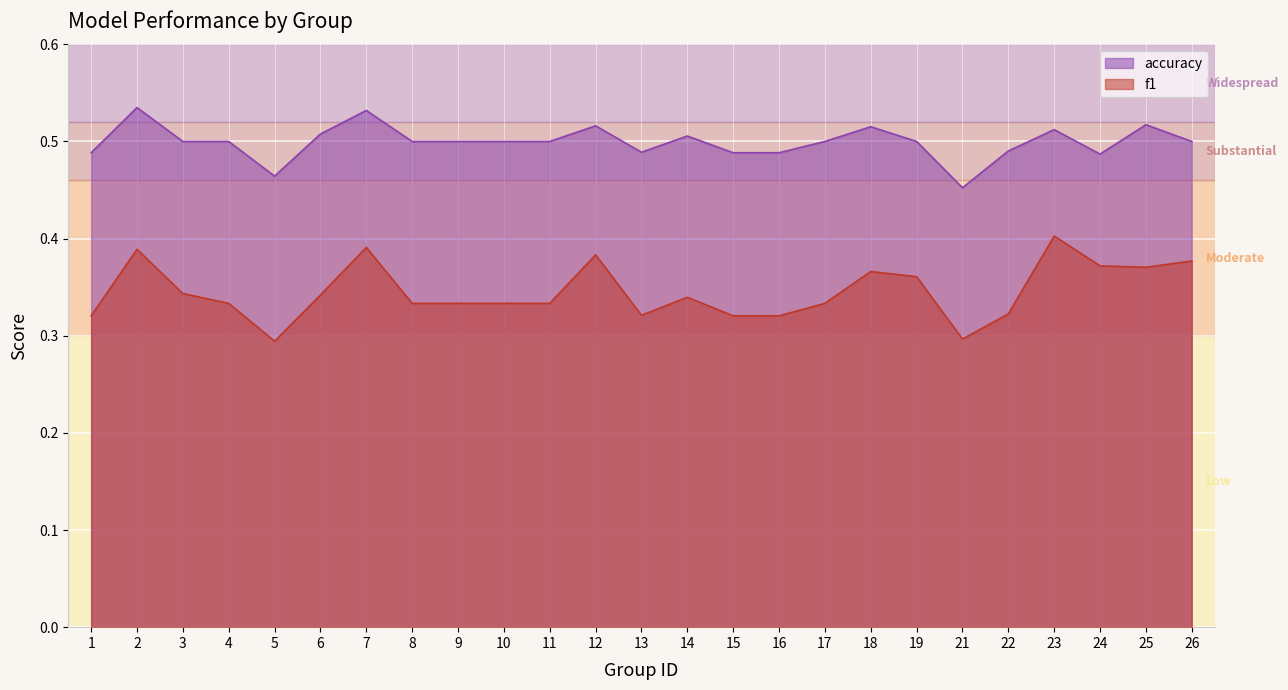

How many lines are shown in the chart?

2